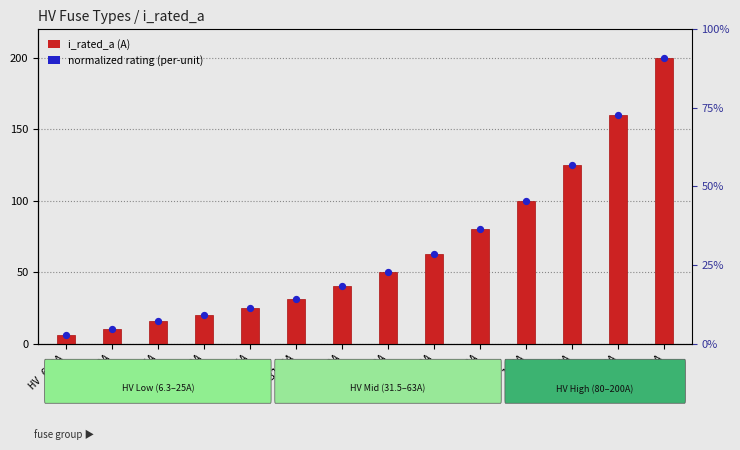

What are all the series names shown in the legend?

i_rated_a (A), normalized rating (per-unit scale)